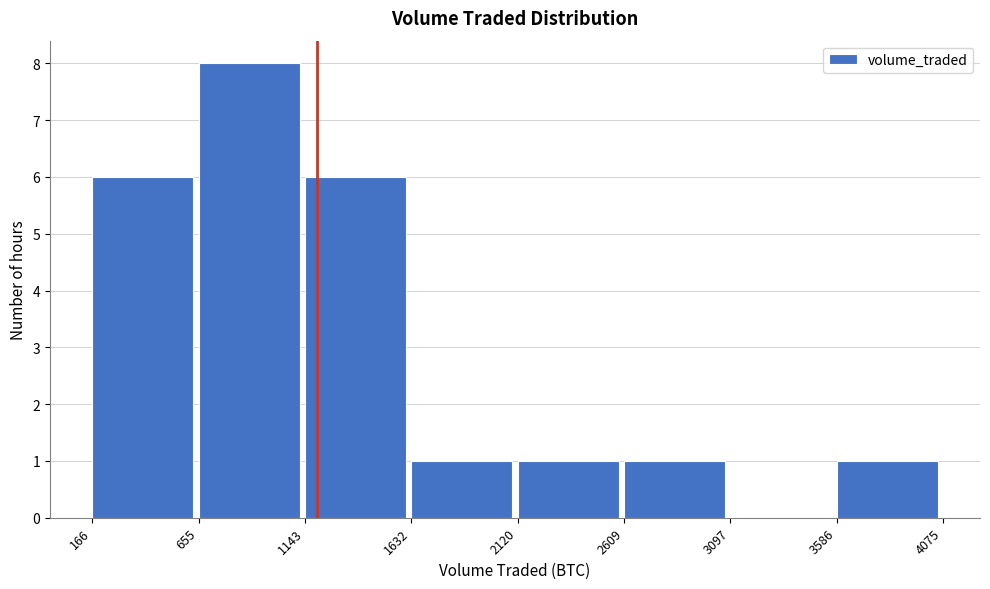

How tall is the bar that spans 1143 to 1632 on the x-axis? The values are not printed on the chart, so give them approximately, as read against the axis.

6